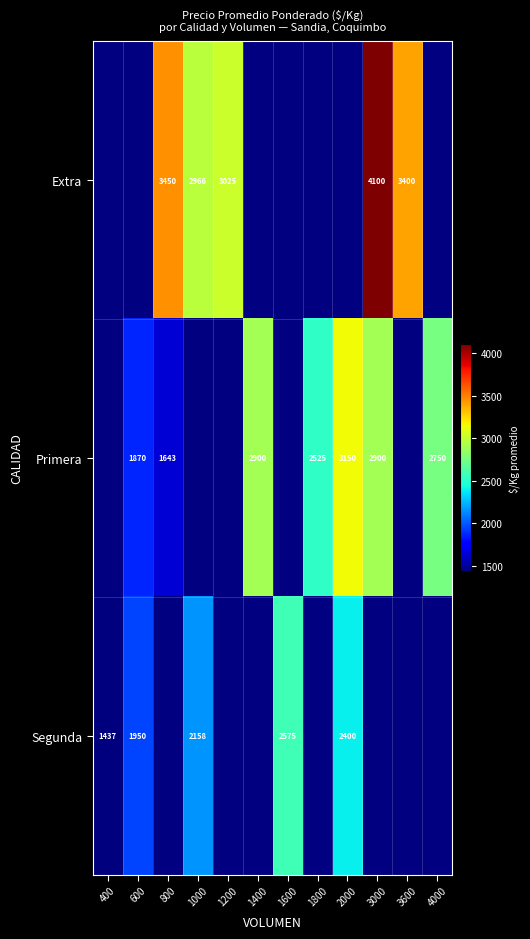

Is the value of Primera at 2000 greater than the value of Extra at 800?

No